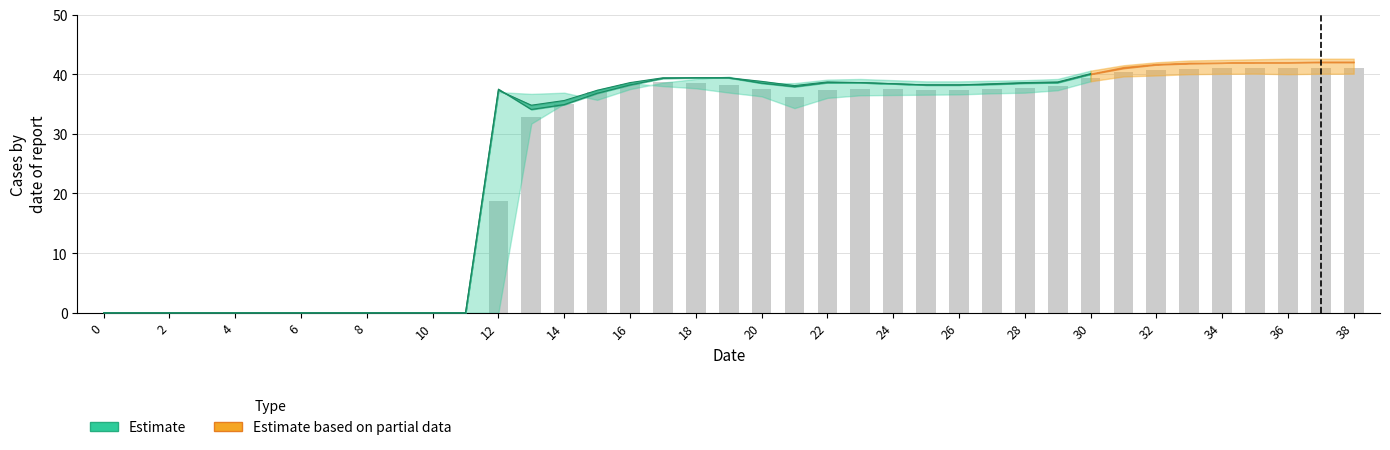

Is the value of col_4 at 13 greater than the value of col_2 at 17?

No